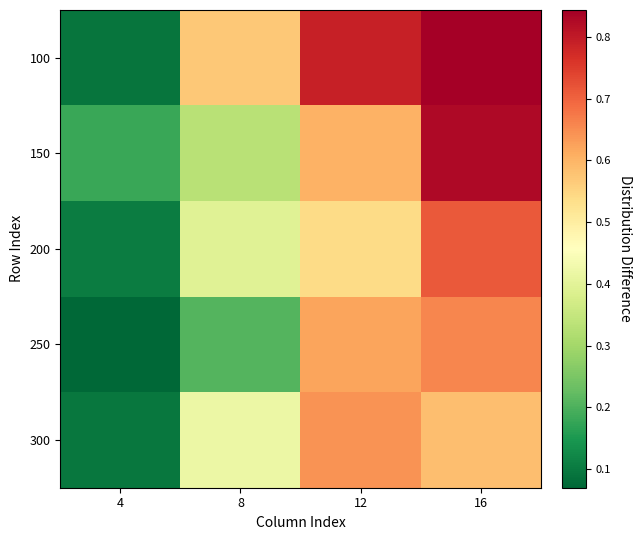

Reading left to right, what are all the values shown in this chart?

100: 4=0.1	8=0.6	12=0.8	16=0.8
150: 4=0.2	8=0.3	12=0.6	16=0.8
200: 4=0.1	8=0.4	12=0.5	16=0.7
250: 4=0.1	8=0.2	12=0.6	16=0.7
300: 4=0.1	8=0.4	12=0.6	16=0.6